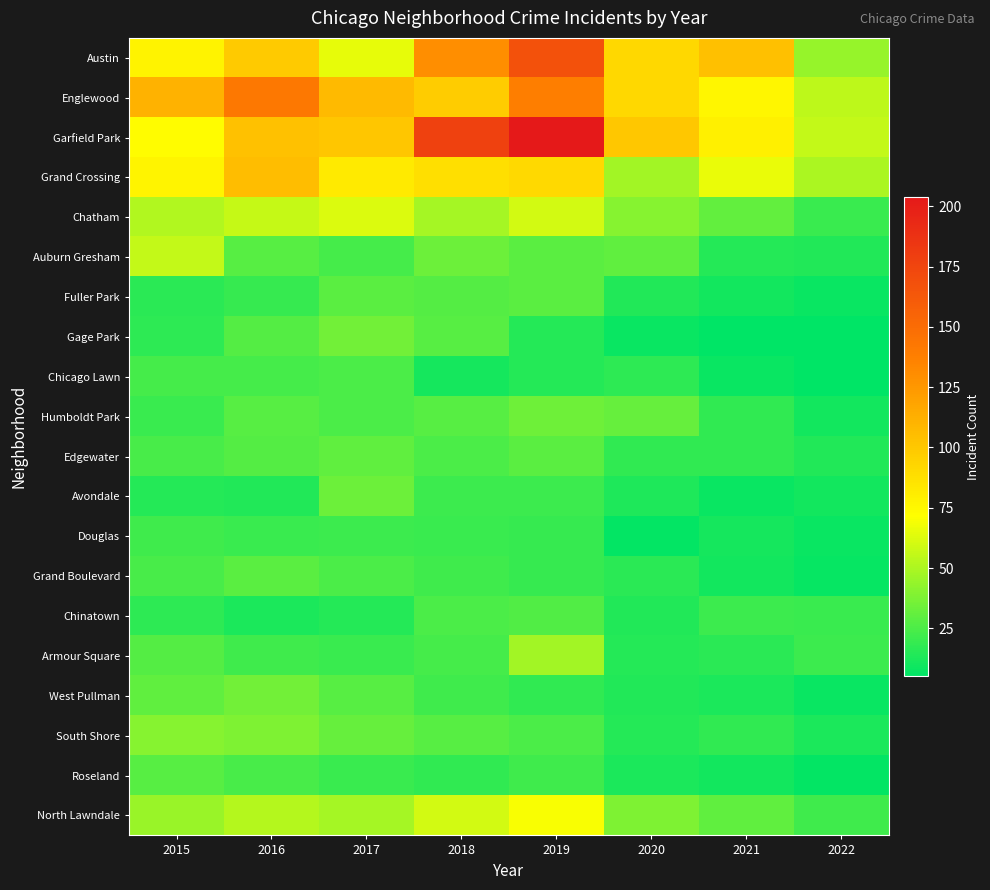

Which series has the largest range (max minus min)?

Garfield Park